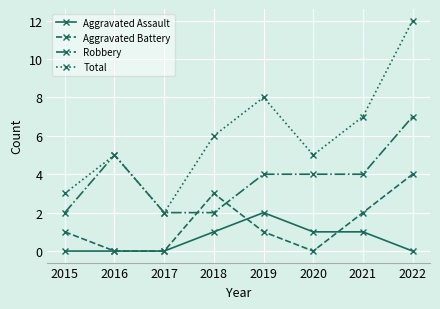

What is the maximum value for Aggravated Assault?

2